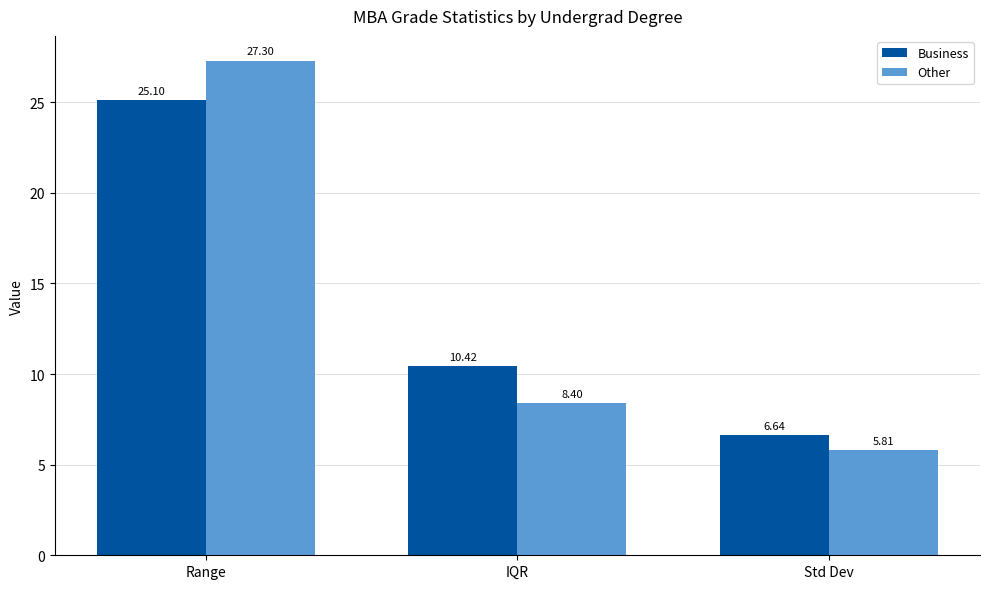

At how many categories does at least one series exceed 18?

1